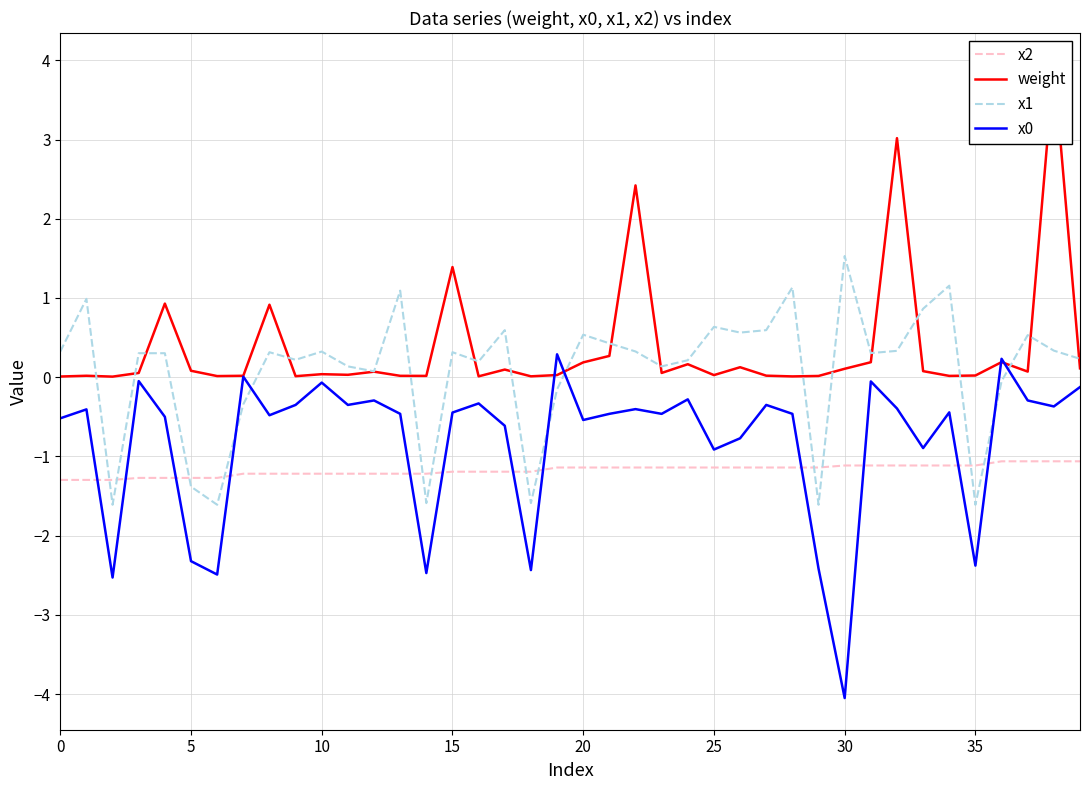

Reading left to right, what are all the values shown in this chart?

x2: -1.3	-1.3	-1.3	-1.3	-1.3	-1.3	-1.3	-1.2	-1.2	-1.2	-1.2	-1.2	-1.2	-1.2	-1.2	-1.2	-1.2	-1.2	-1.2	-1.1	-1.1	-1.1	-1.1	-1.1	-1.1	-1.1	-1.1	-1.1	-1.1	-1.1	-1.1	-1.1	-1.1	-1.1	-1.1	-1.1	-1.1	-1.1	-1.1	-1.1
weight: 0.0	0.0	0.0	0.1	0.9	0.1	0.0	0.0	0.9	0.0	0.0	0.0	0.1	0.0	0.0	1.4	0.0	0.1	0.0	0.0	0.2	0.3	2.4	0.1	0.2	0.0	0.1	0.0	0.0	0.0	0.1	0.2	3.0	0.1	0.0	0.0	0.2	0.1	3.9	0.1
x1: 0.3	1.0	-1.6	0.3	0.3	-1.4	-1.6	-0.3	0.3	0.2	0.3	0.1	0.1	1.1	-1.6	0.3	0.2	0.6	-1.6	-0.2	0.5	0.4	0.3	0.1	0.2	0.6	0.6	0.6	1.1	-1.6	1.5	0.3	0.3	0.9	1.2	-1.6	-0.1	0.5	0.3	0.2
x0: -0.5	-0.4	-2.5	-0.0	-0.5	-2.3	-2.5	0.0	-0.5	-0.3	-0.1	-0.3	-0.3	-0.5	-2.5	-0.4	-0.3	-0.6	-2.4	0.3	-0.5	-0.5	-0.4	-0.5	-0.3	-0.9	-0.8	-0.3	-0.5	-2.4	-4.0	-0.1	-0.4	-0.9	-0.4	-2.4	0.2	-0.3	-0.4	-0.1